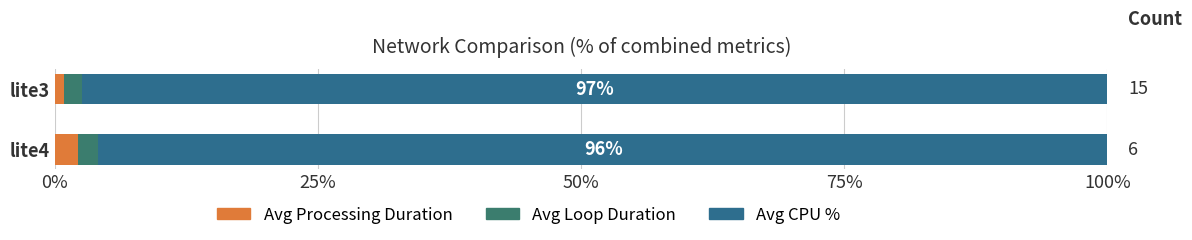

List the series in order of their peak value, lowest first.

Avg Loop Duration, Avg Processing Duration, Avg CPU %